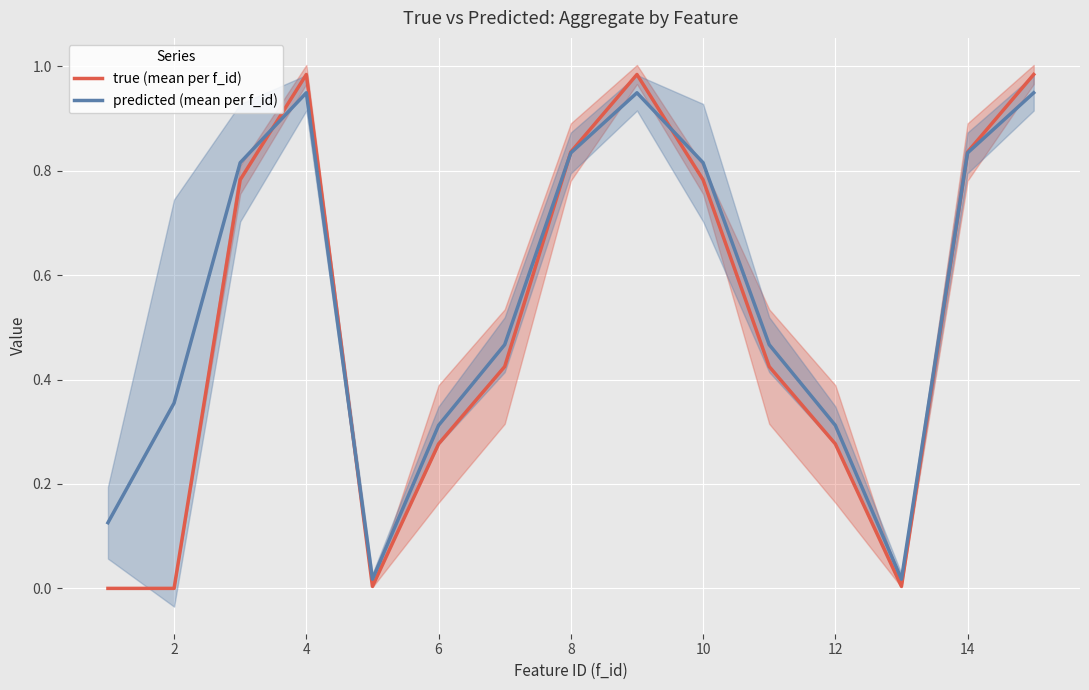

True or false: predicted (mean per f_id) and true (mean per f_id) intersect in this chart.

True